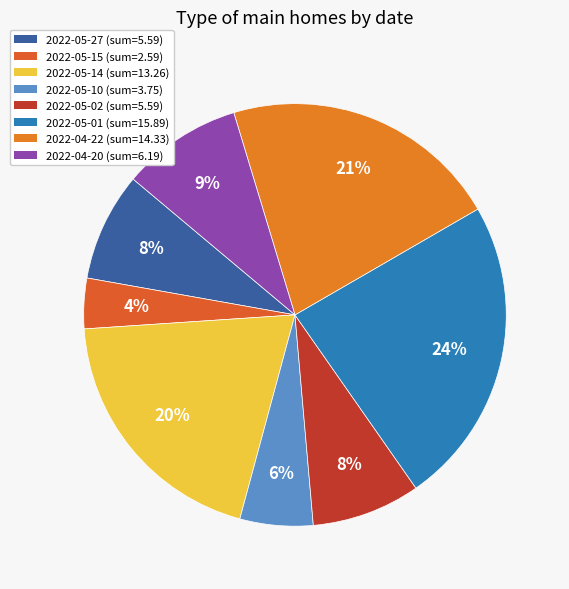

How many slices are in this pie chart?

8